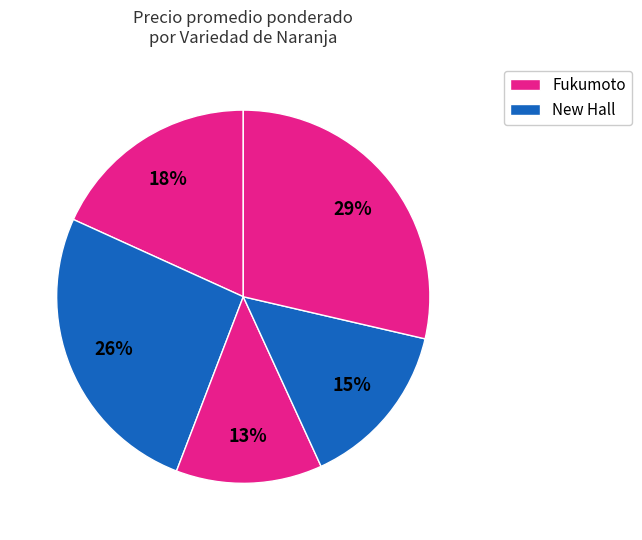

How many slices are in this pie chart?

5